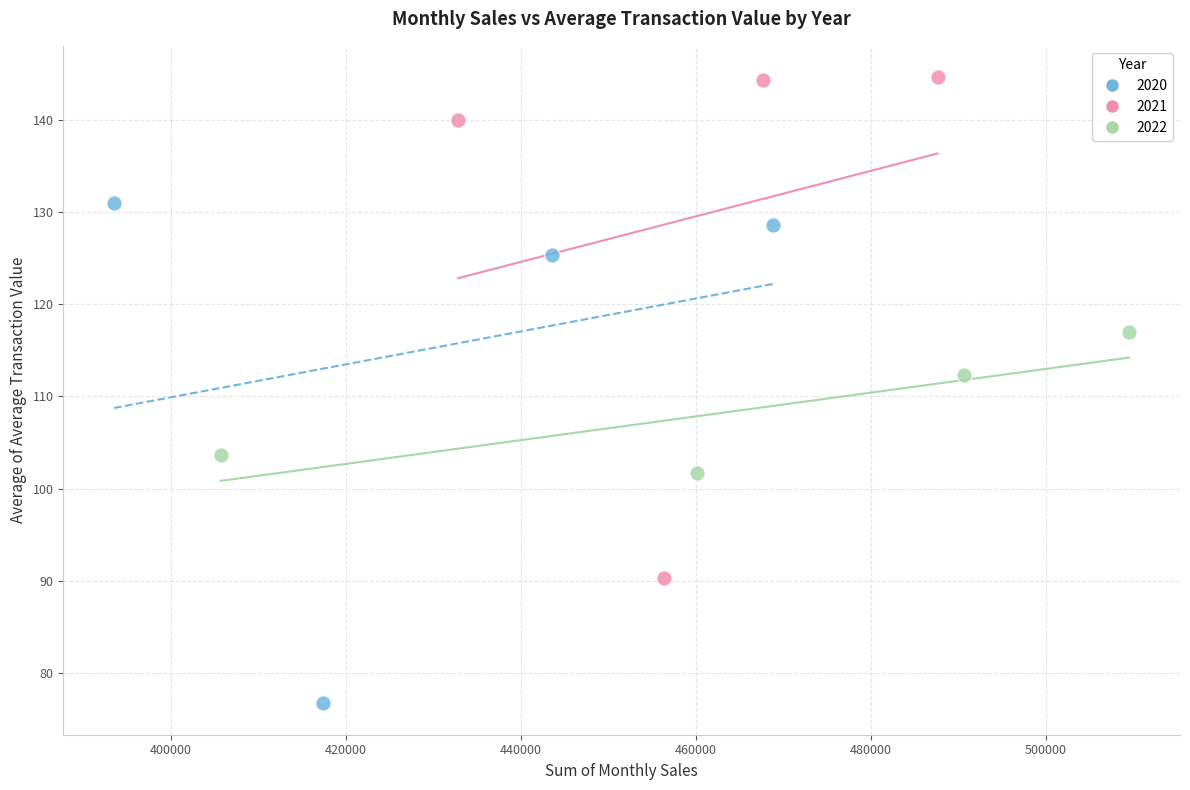

Which series reaches the maximum Y coordinate?

2021